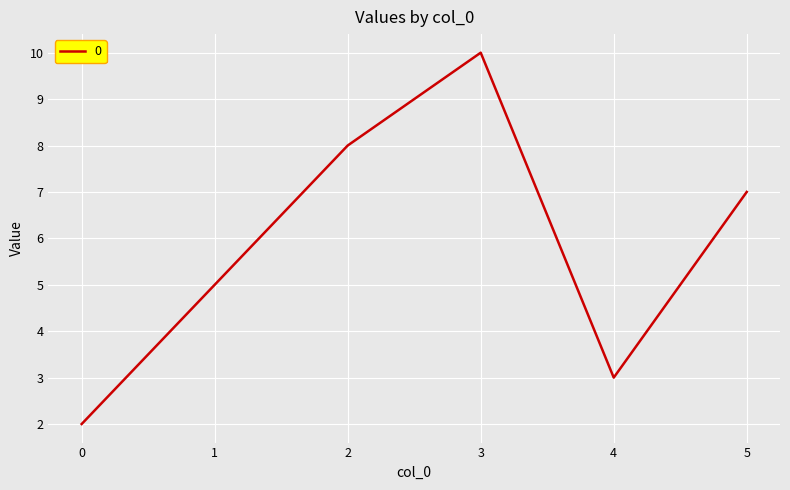

List the labels in order of value, smallest first.

0, 4, 1, 5, 2, 3